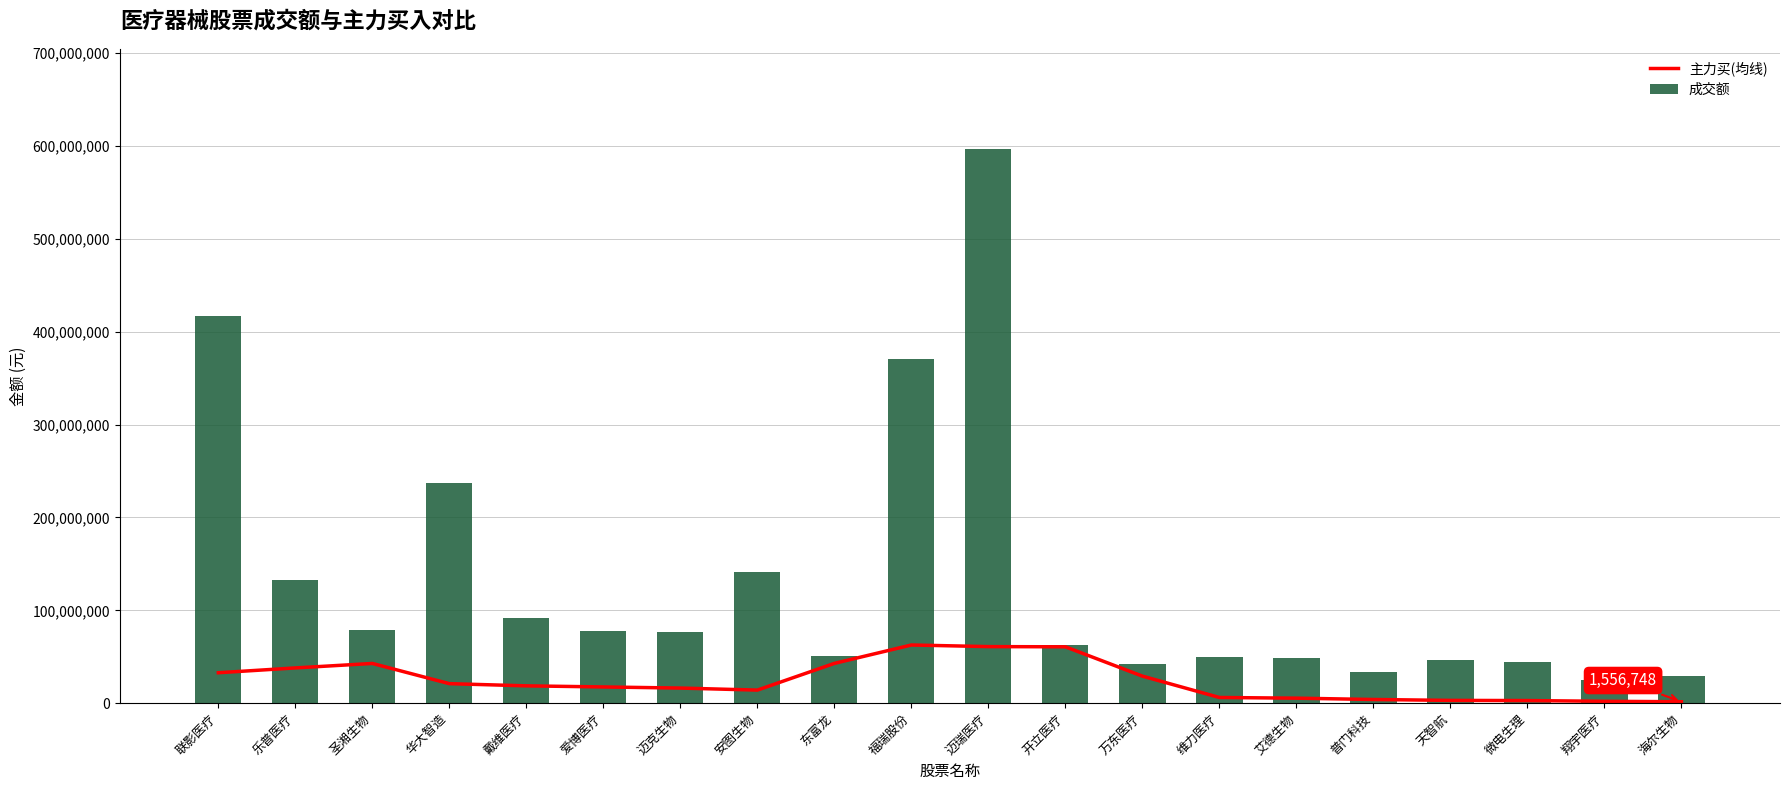

How many groups of bars are there?

20